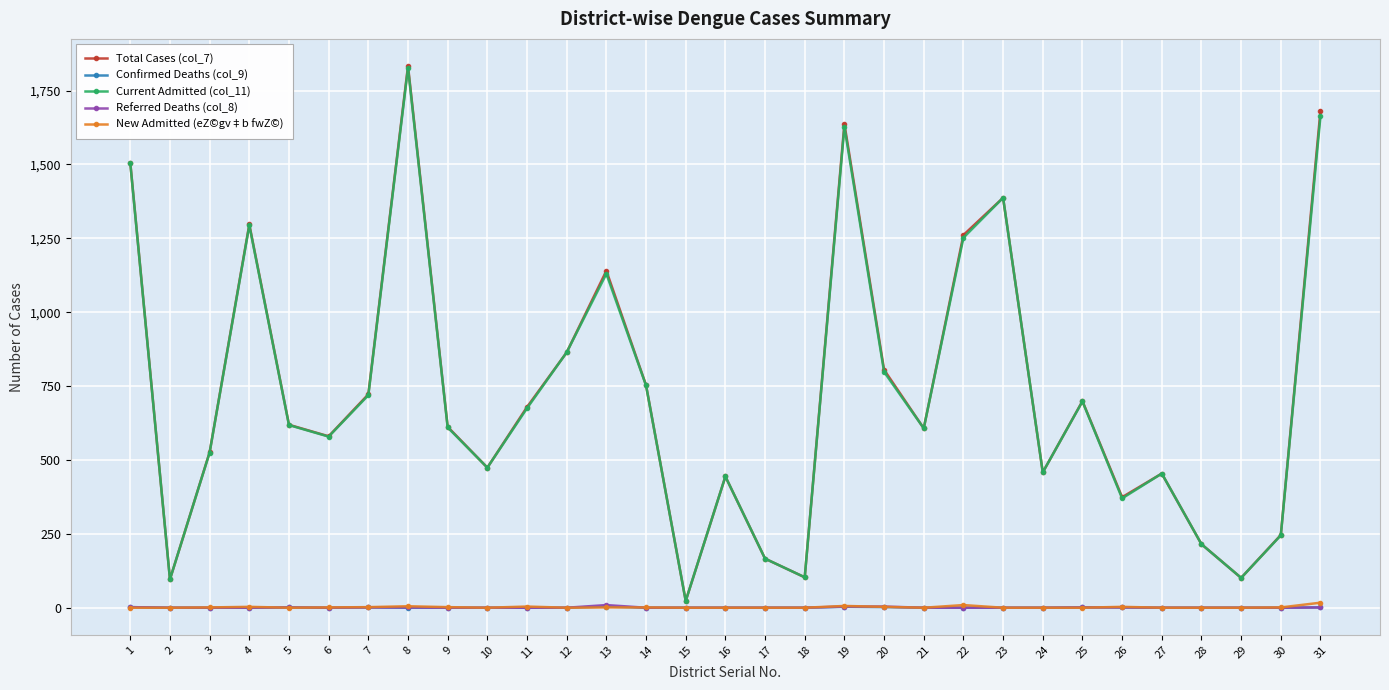

The value of Total Cases (col_7) at 7 is 149. True or false?

False